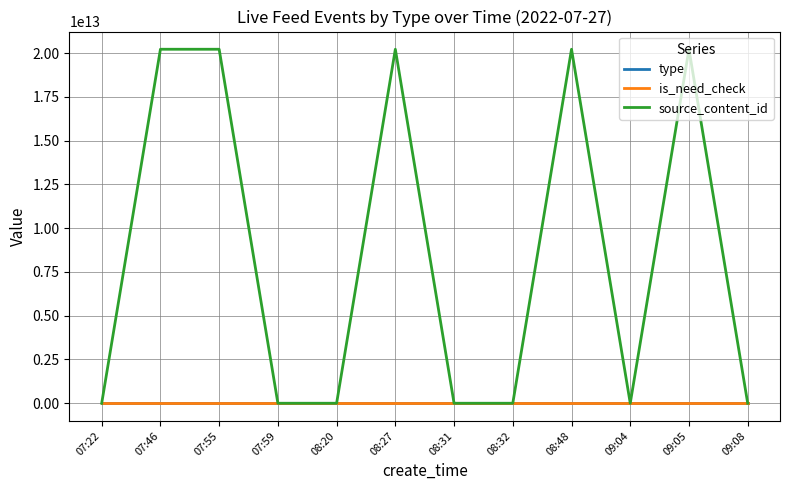

Which series changed the most between 08:27 and 08:31?

source_content_id